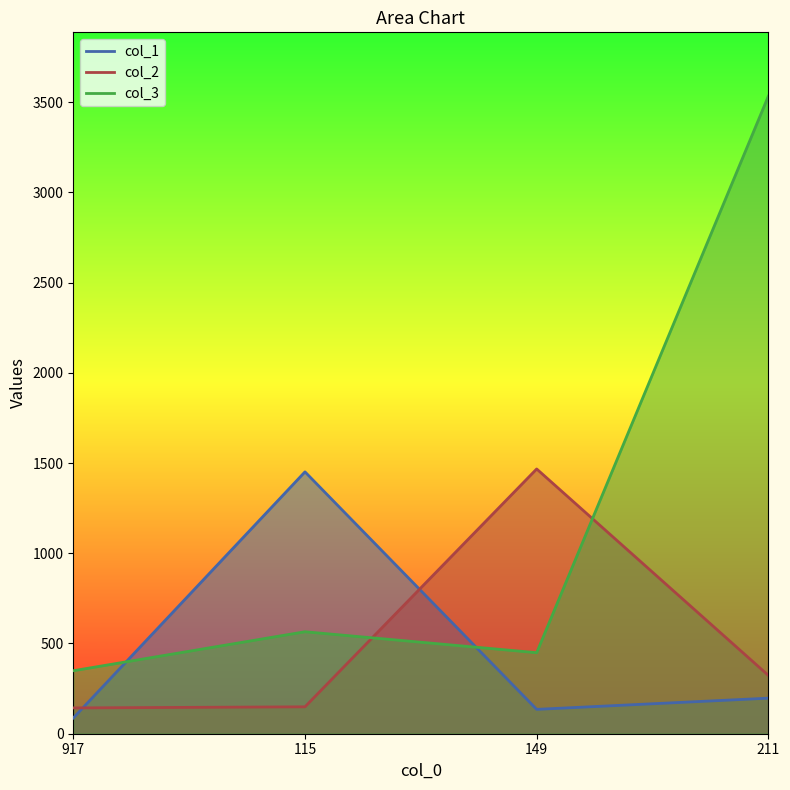

How many values in the col_1 series exceed 197?

1